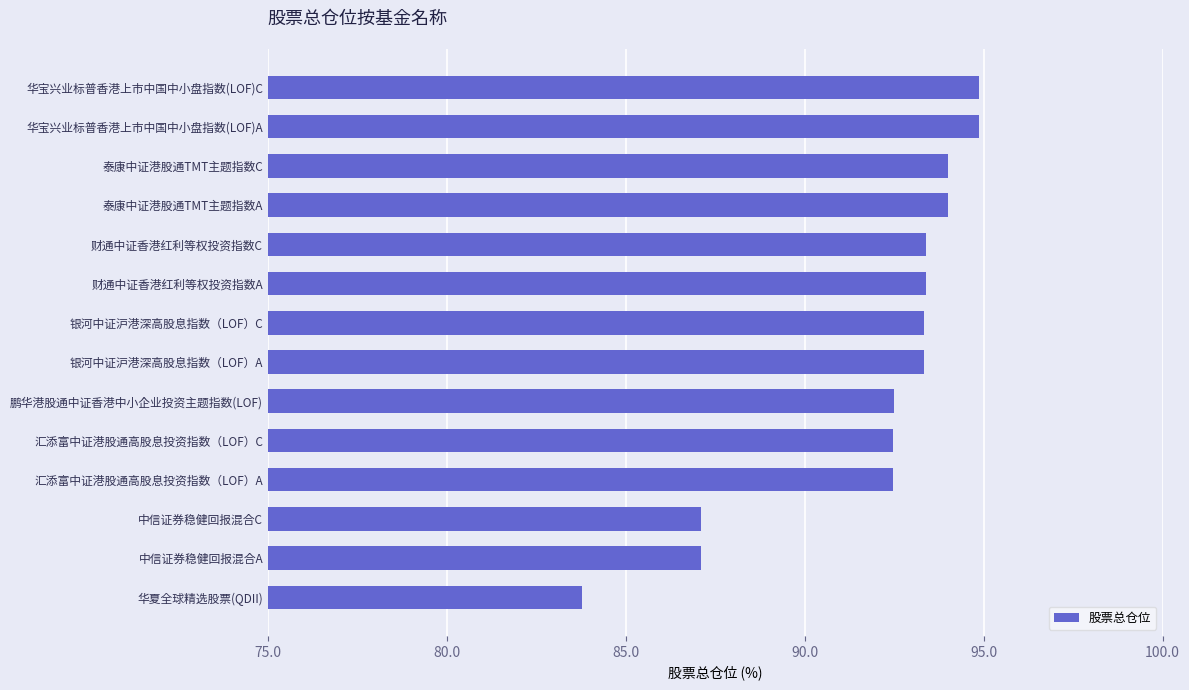

Does the chart contain any negative values?

No